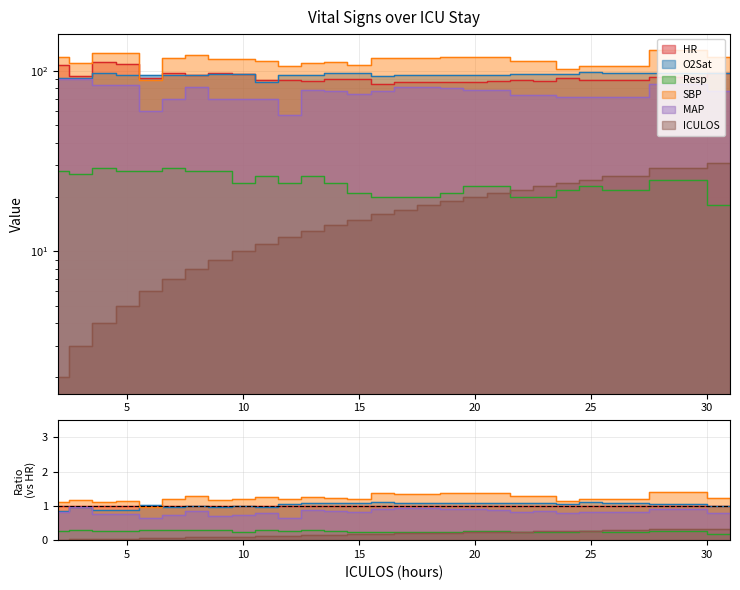

At which label is ICULOS closest to 16?

16